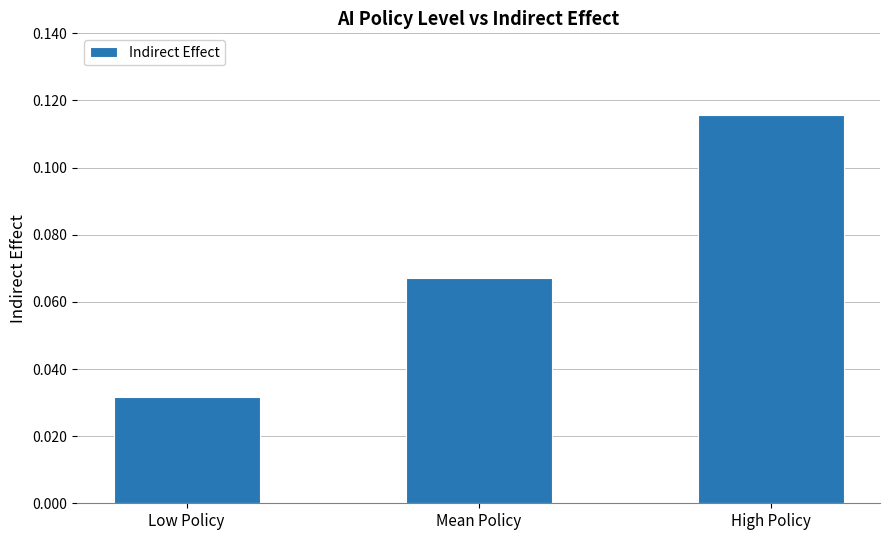

At which label is the value closest to 0?

Low Policy